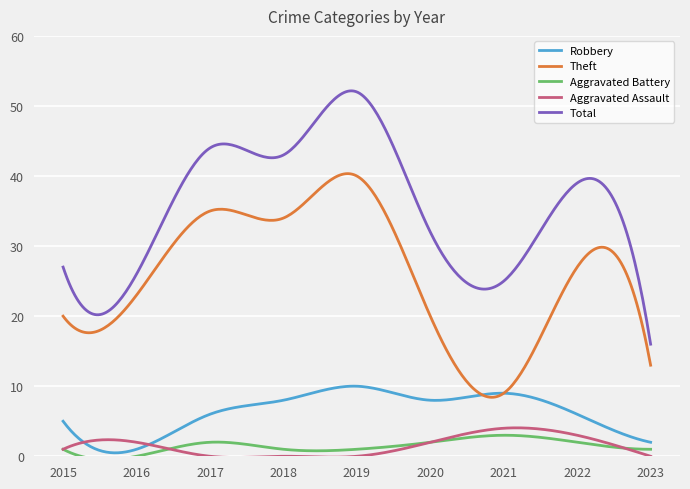

Which series has the widest spread of values?

Total